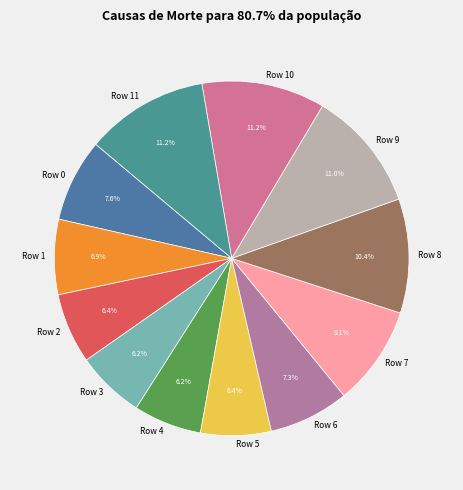

To the nearest percent, what percentage of the pie is Row 4?

6%